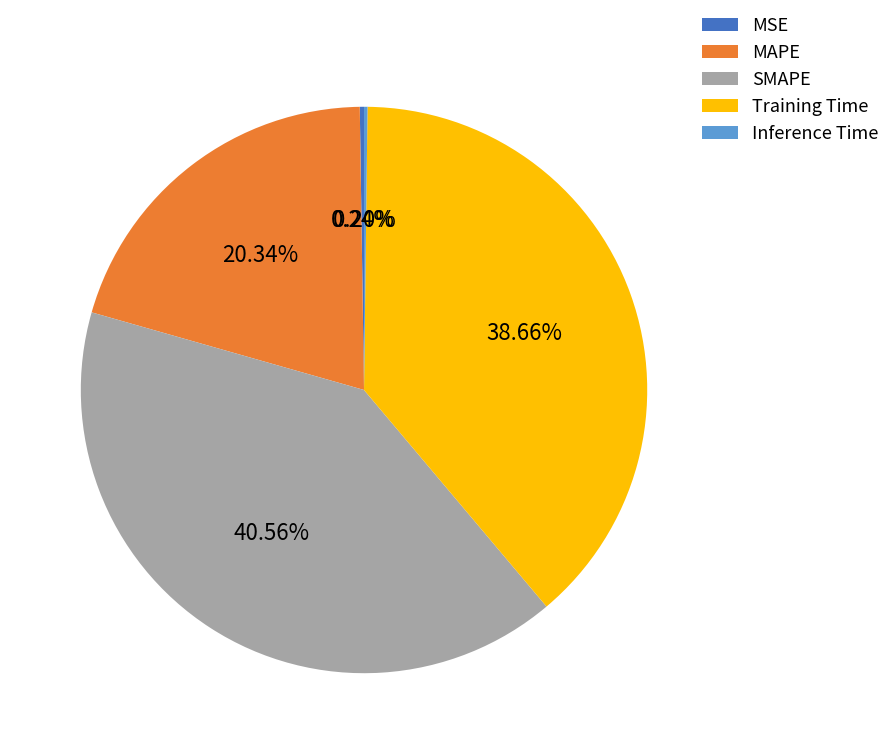

Between MAPE and Training Time, which is larger?

Training Time